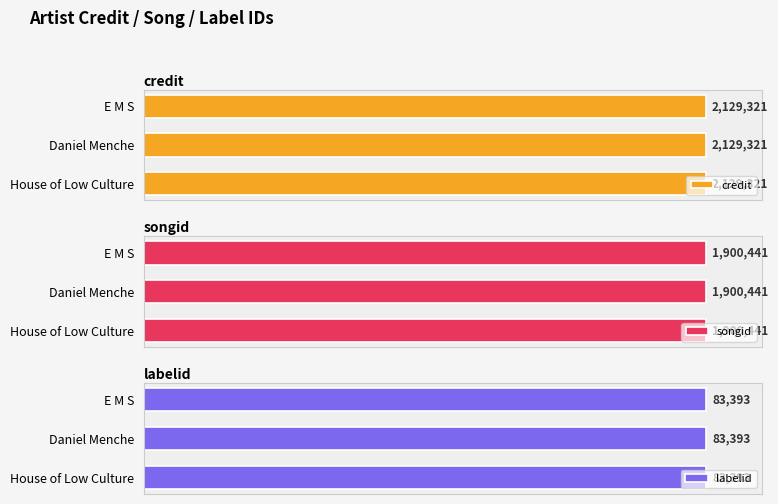

At which category is the sum across all series the highest?

House of Low Culture